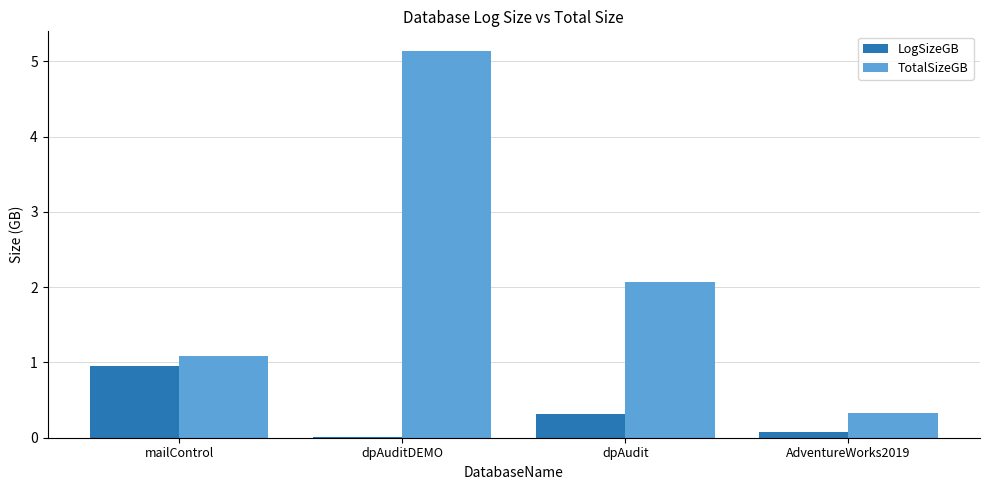

Which category has the highest value across all series?

dpAuditDEMO